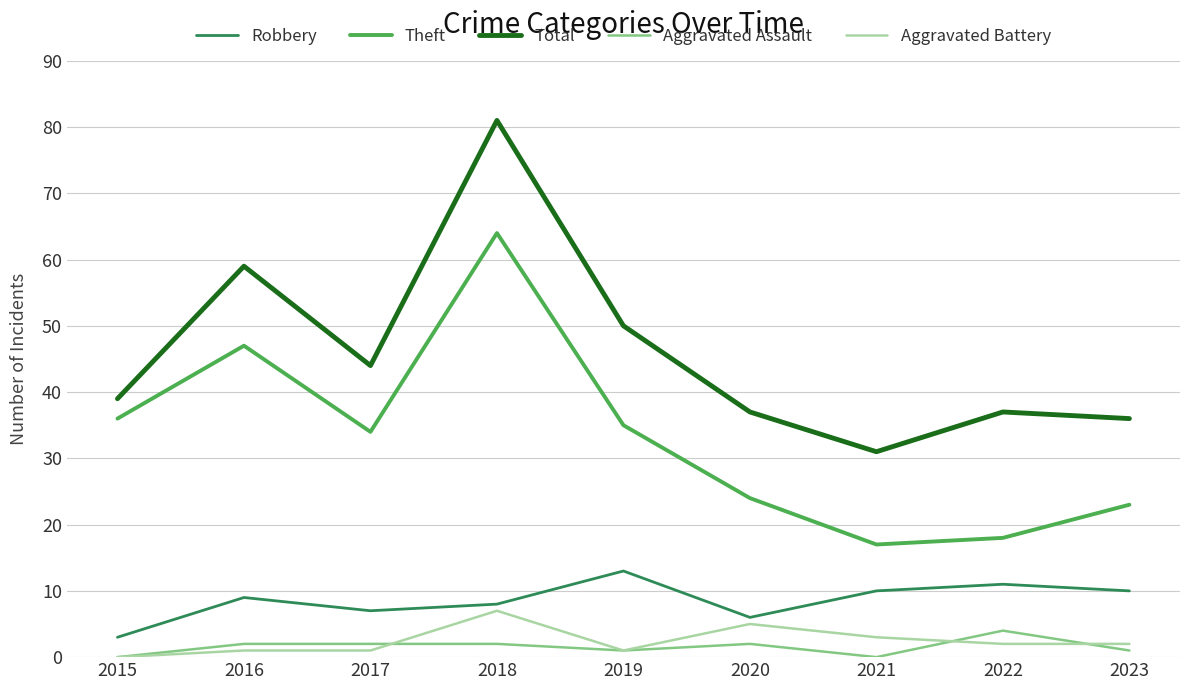

How many distinct data groups are displayed?

5